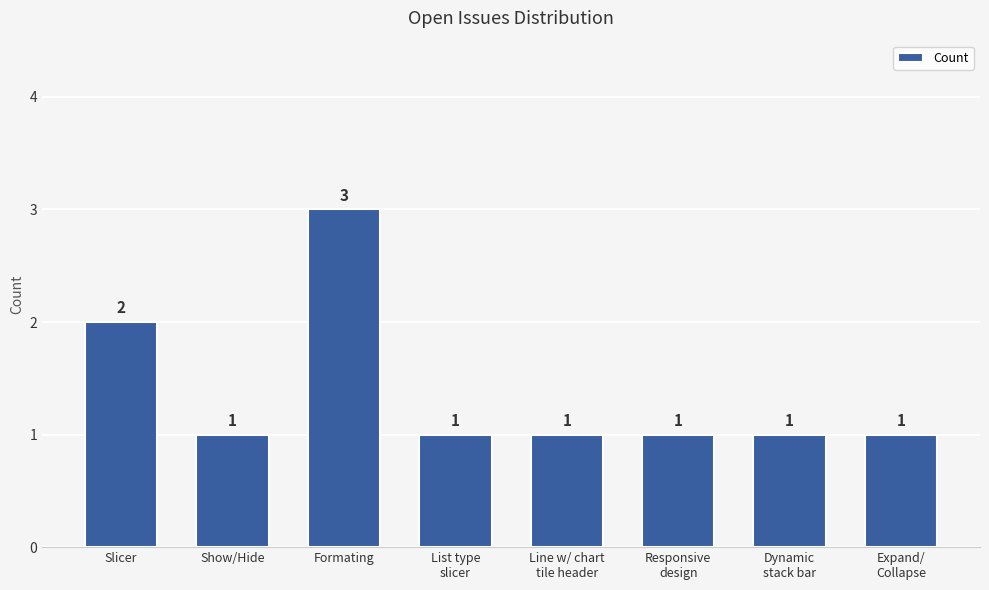

Which label corresponds to the largest value in the chart?

Formating